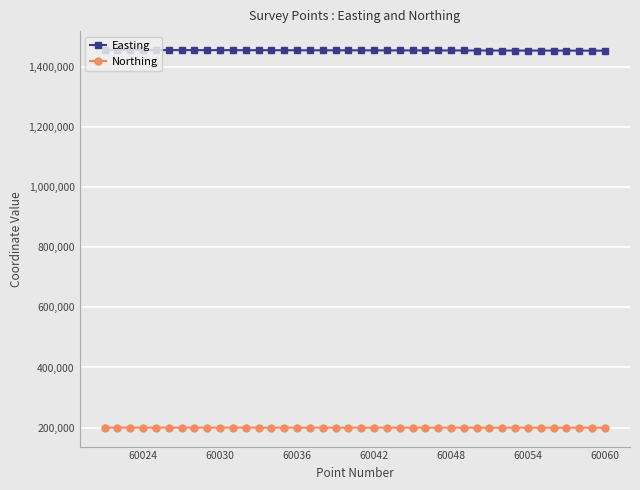

True or false: Northing and Easting cross at least once.

False